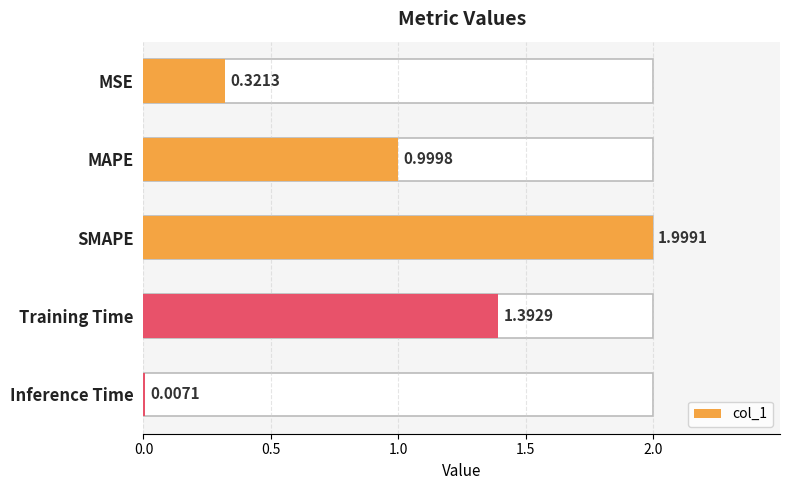

At which category does the chart reach its peak across all series?

SMAPE